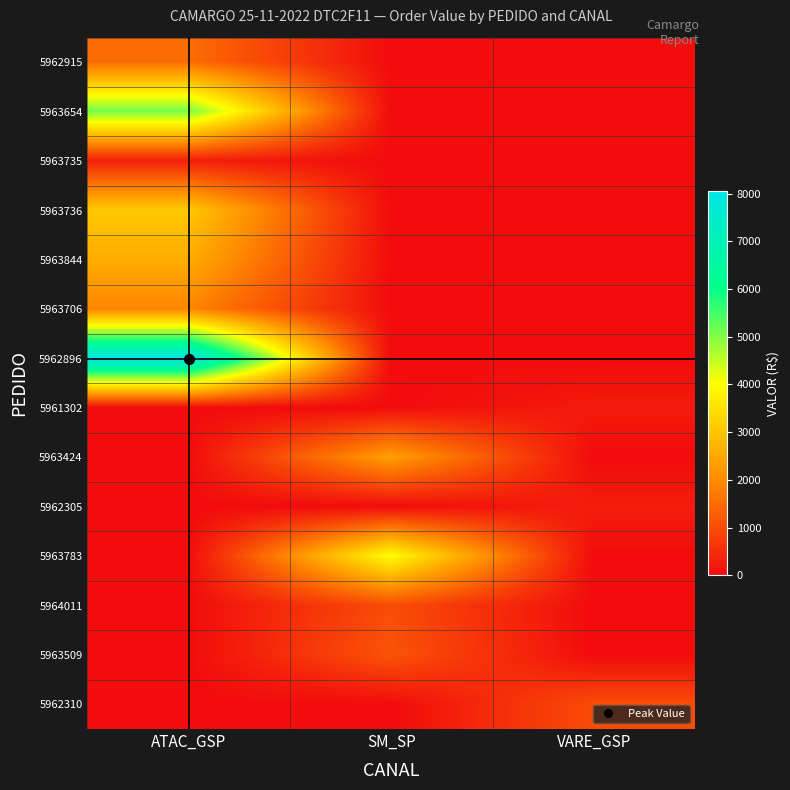

Reading right to left, extract all data points from this chart.

5962915: VARE_GSP=0.0	SM_SP=0.0	ATAC_GSP=1531.5
5963654: VARE_GSP=0.0	SM_SP=0.0	ATAC_GSP=5130.9
5963735: VARE_GSP=0.0	SM_SP=0.0	ATAC_GSP=305.3
5963736: VARE_GSP=0.0	SM_SP=0.0	ATAC_GSP=3075.8
5963844: VARE_GSP=0.0	SM_SP=0.0	ATAC_GSP=2591.8
5963706: VARE_GSP=0.0	SM_SP=0.0	ATAC_GSP=1923.6
5962896: VARE_GSP=0.0	SM_SP=0.0	ATAC_GSP=8047.5
5961302: VARE_GSP=246.5	SM_SP=0.0	ATAC_GSP=0.0
5963424: VARE_GSP=0.0	SM_SP=2355.4	ATAC_GSP=0.0
5962305: VARE_GSP=278.2	SM_SP=0.0	ATAC_GSP=0.0
5963783: VARE_GSP=0.0	SM_SP=4011.3	ATAC_GSP=0.0
5964011: VARE_GSP=0.0	SM_SP=1031.8	ATAC_GSP=0.0
5963509: VARE_GSP=0.0	SM_SP=1139.8	ATAC_GSP=0.0
5962310: VARE_GSP=1002.7	SM_SP=0.0	ATAC_GSP=0.0